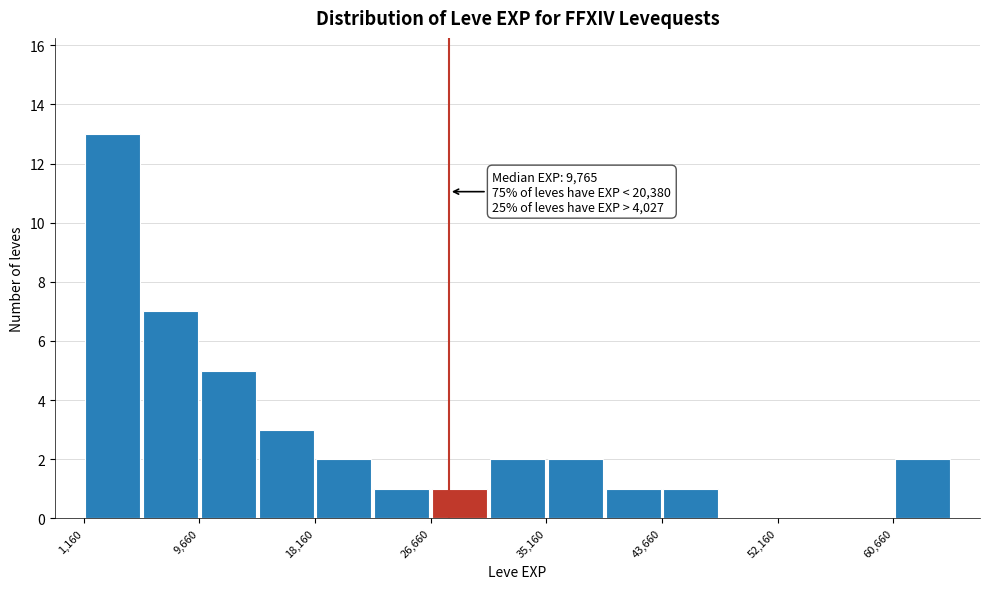

Over which range of the x-axis is the bar tallest?

1000 to 5000